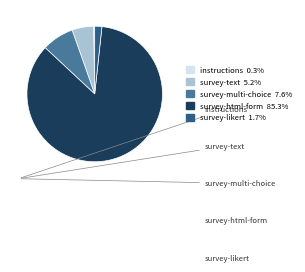

Is there any slice that represents more than half of the pie?

Yes